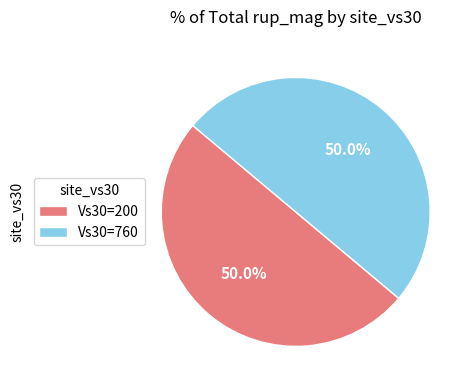

Approximately how many times larger is the value at Vs30=200 compared to Vs30=760?

1.0